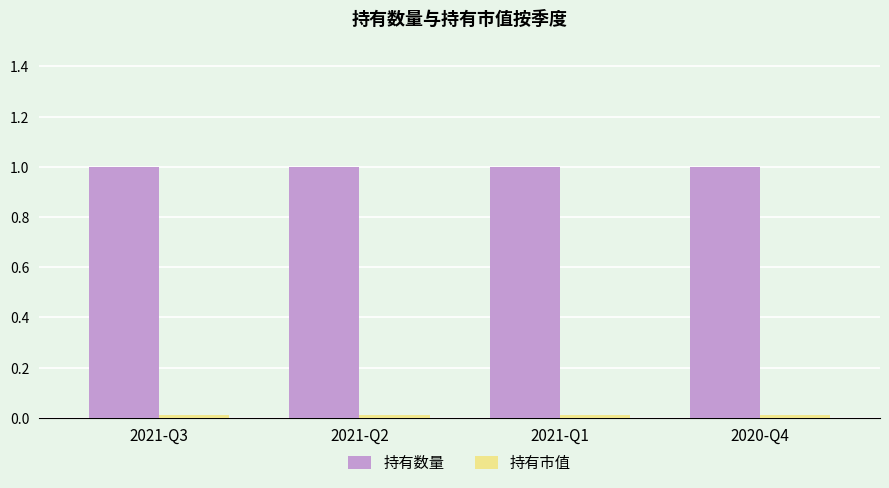

Are the bars grouped side by side (vs. stacked)?

Yes